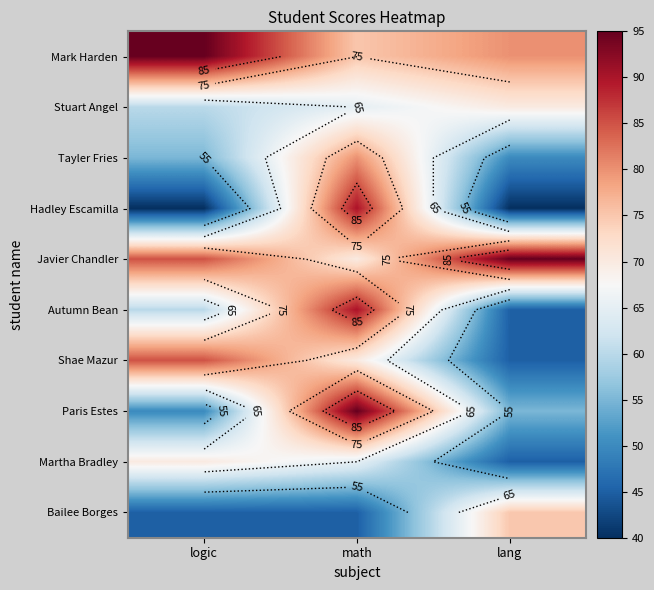

What value does the Javier Chandler series have at math?

70